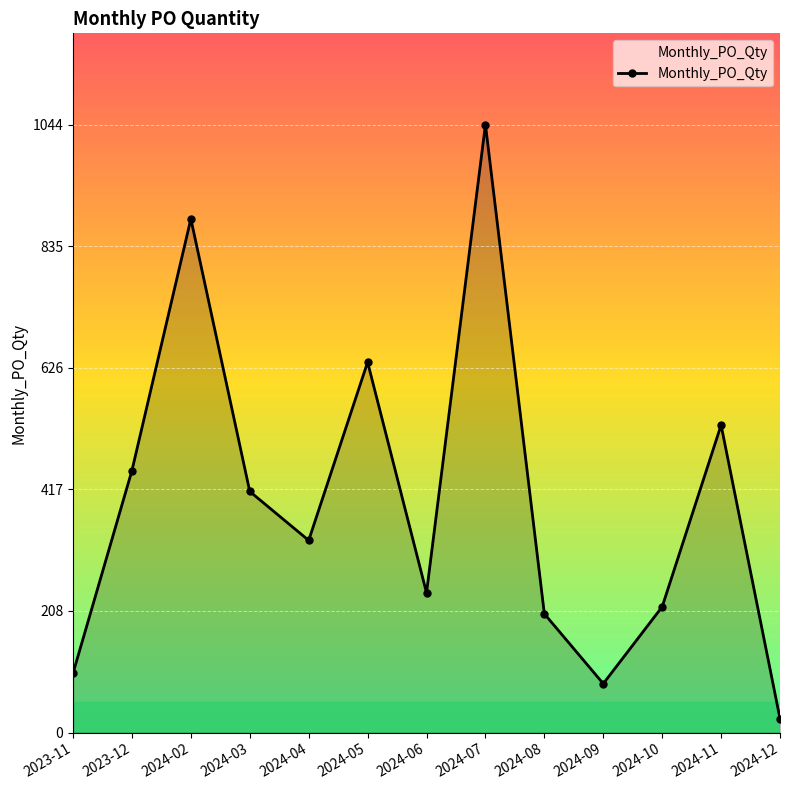

Is it true that the value at 2024-10 is 216?

True